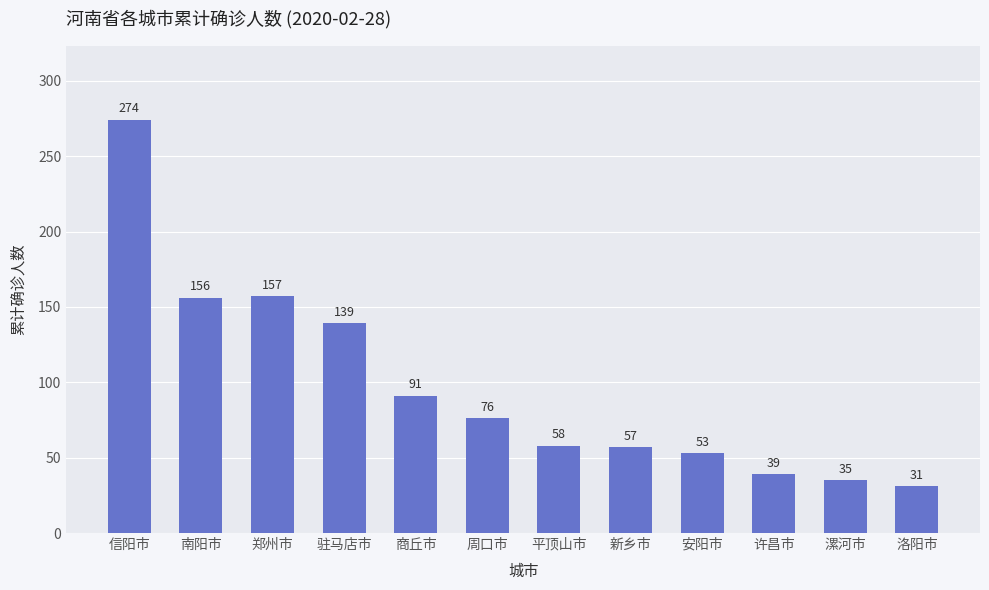

What is the minimum value shown in the chart?

31